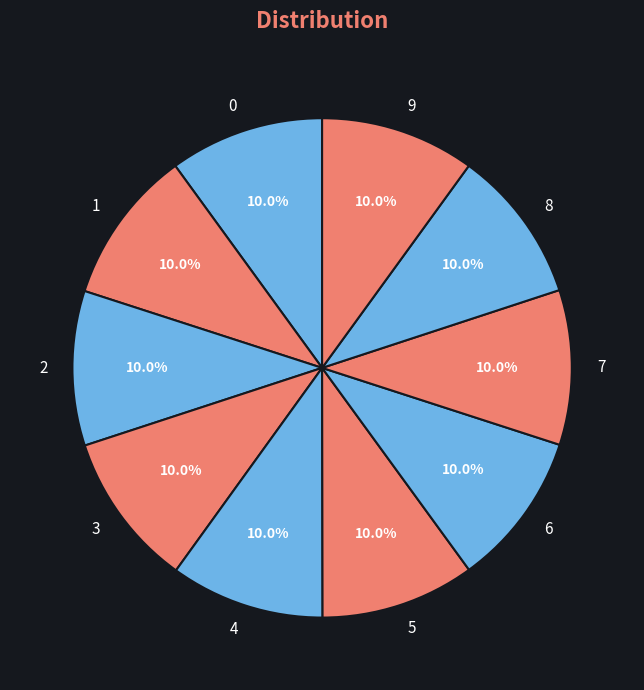

How much of the chart is everything except 4?

90.0%